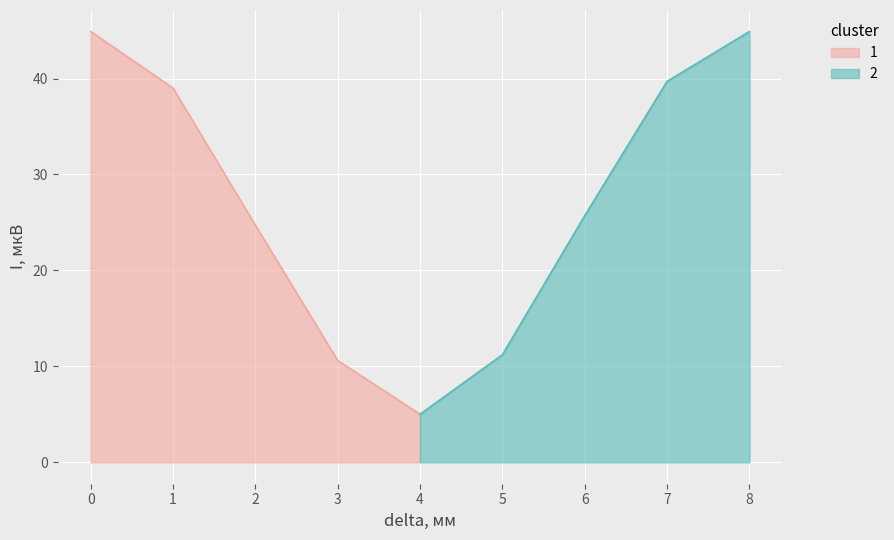

The chart shows a value of 24.7 at 2. True or false?

True